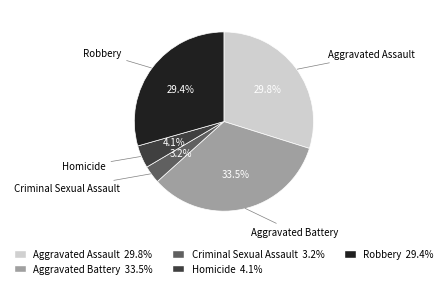

What is the smallest slice in the pie chart?

Criminal Sexual Assault